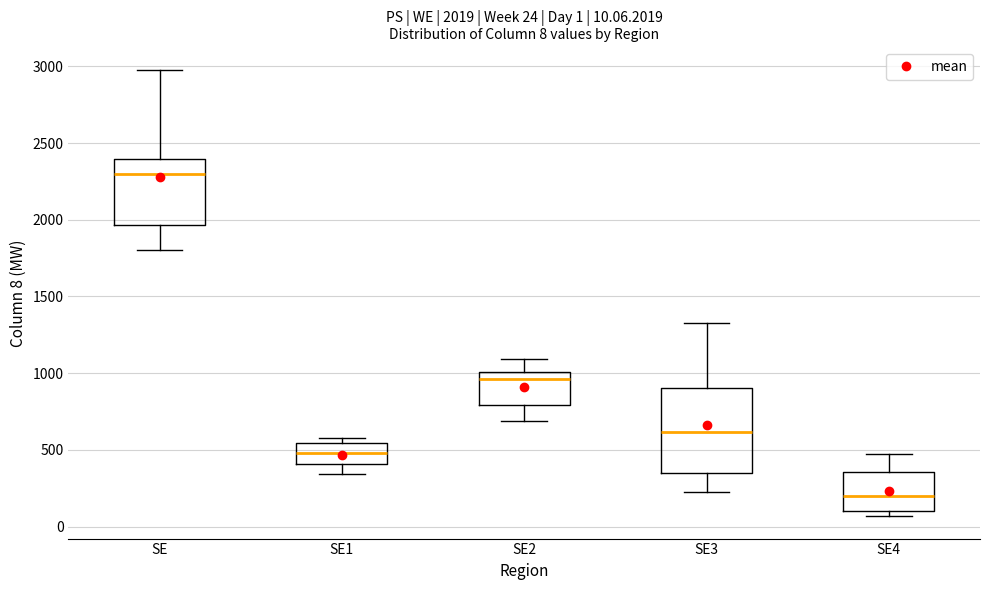

Comparing the boxes themselves (not the whiskers), which one is the tallest?

SE3